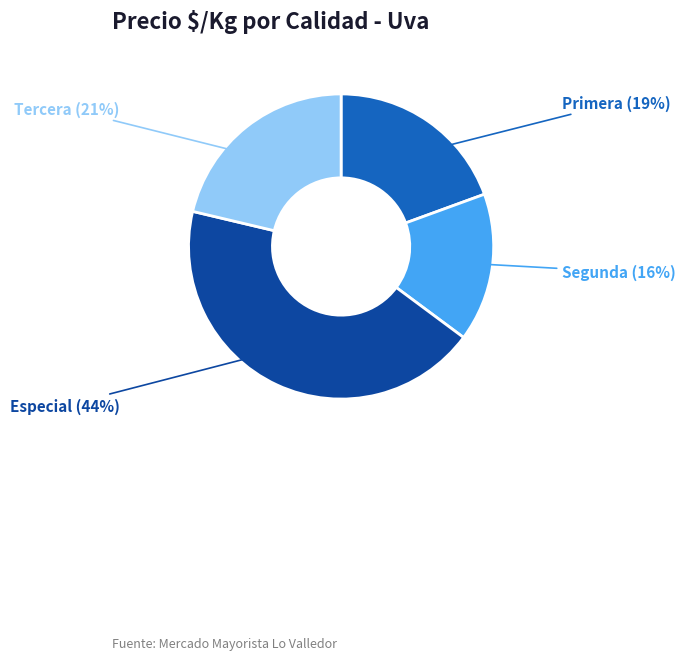

To the nearest percent, what is the average slice percentage?

25%